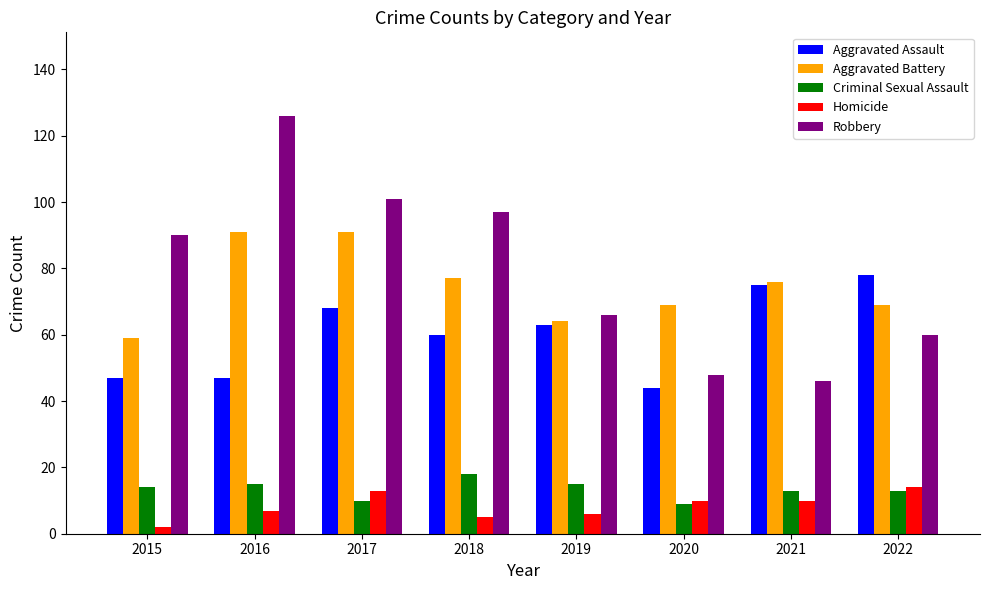

At 2018, list the series in order from largest to smallest.

Robbery, Aggravated Battery, Aggravated Assault, Criminal Sexual Assault, Homicide